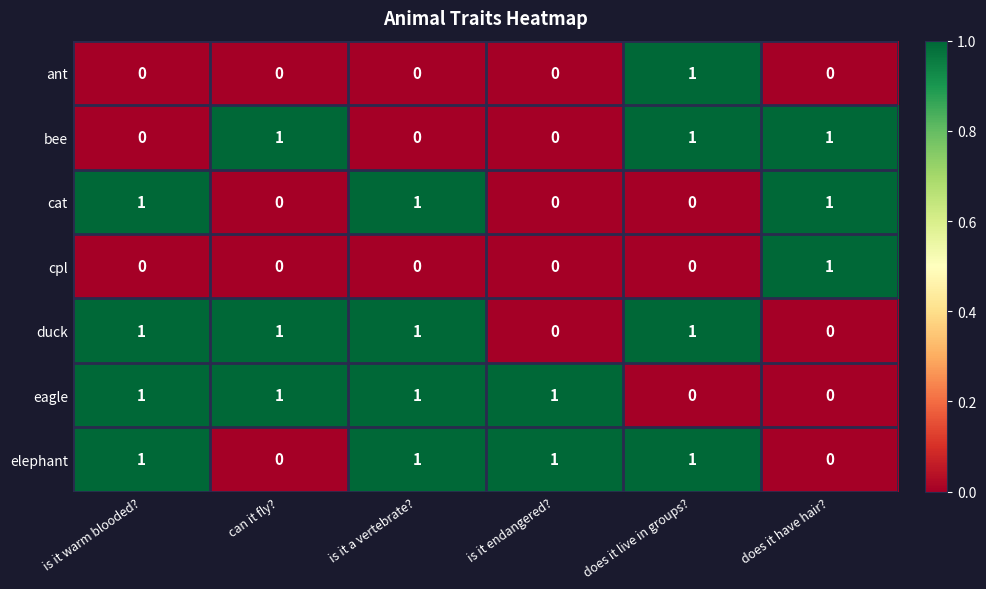

At which label does cpl reach its peak?

does it have hair?